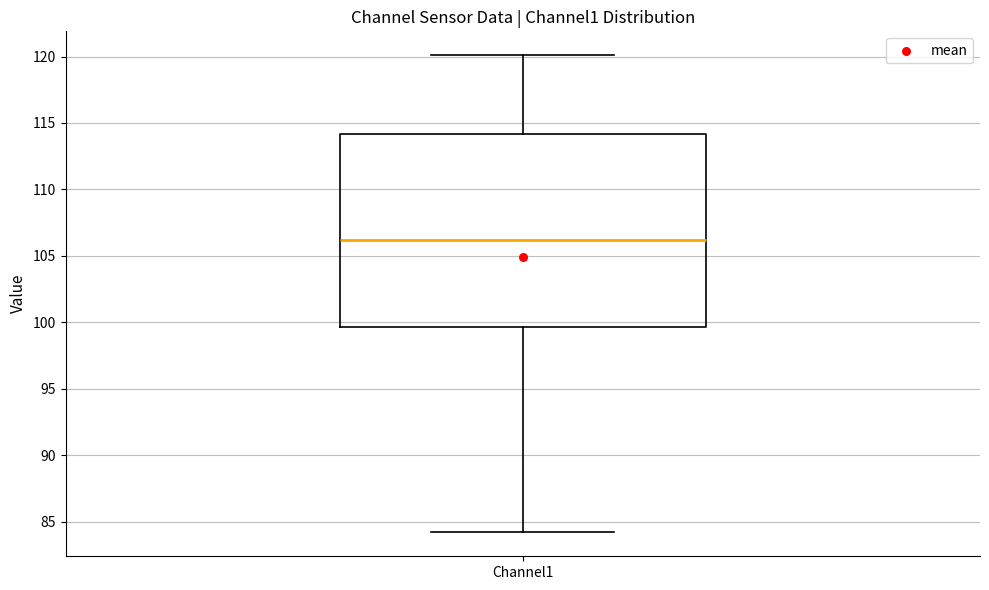

Where does the upper whisker of the box for Channel1 end on the y-axis? The values are not printed on the chart, so give them approximately, as read against the axis.

120.0